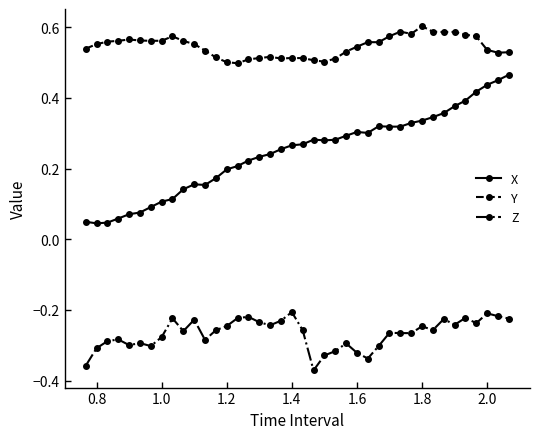

True or false: X and Y intersect in this chart.

False